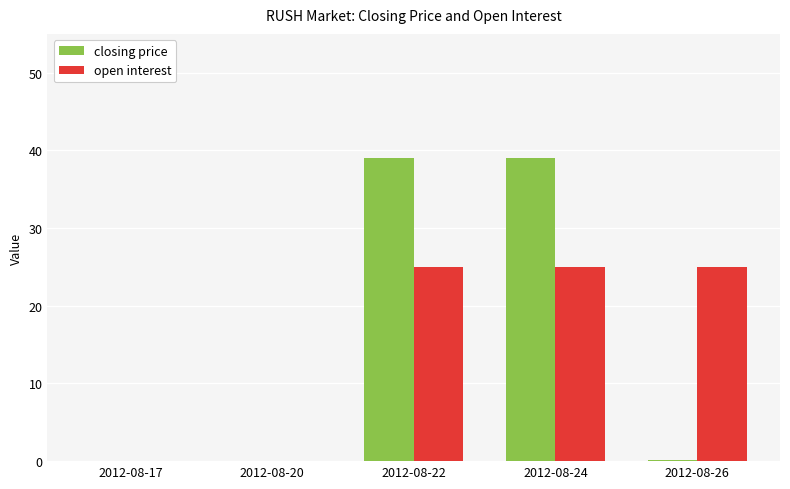

What is the total value across all series at 2012-08-24?

64.0